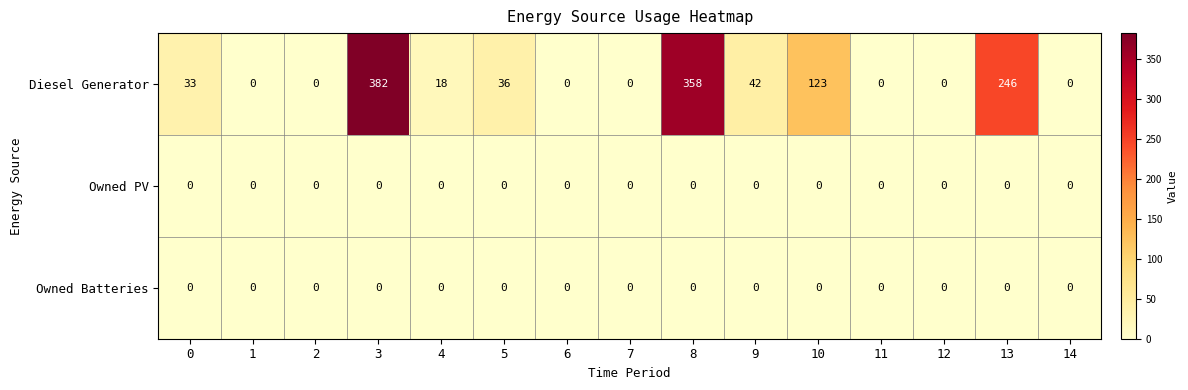

What is the difference between the highest and lowest values at 0?

33